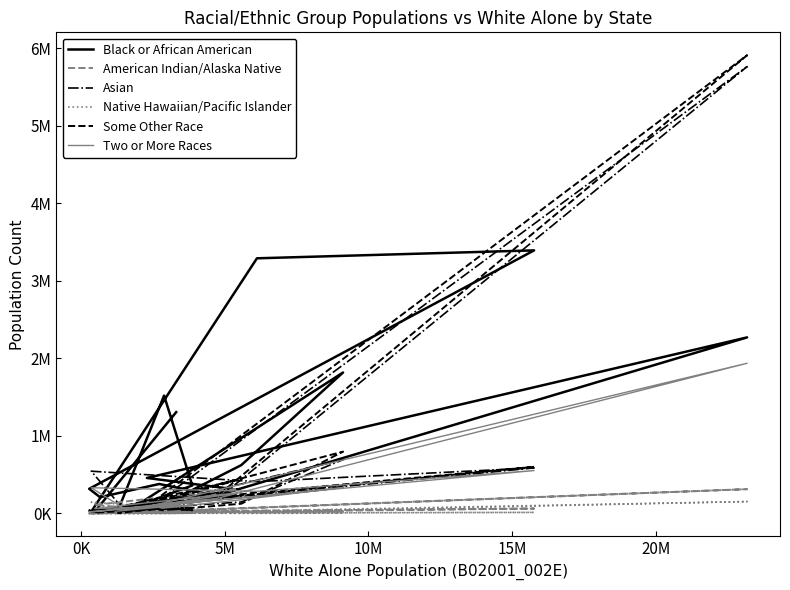

What is the lowest value of the Two or More Races series?

20609